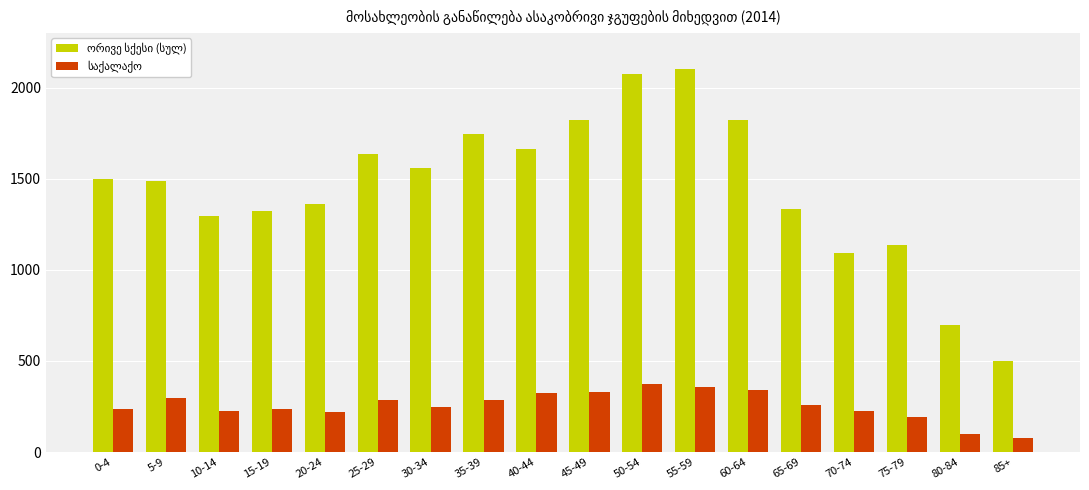

What is the smallest value displayed?

76